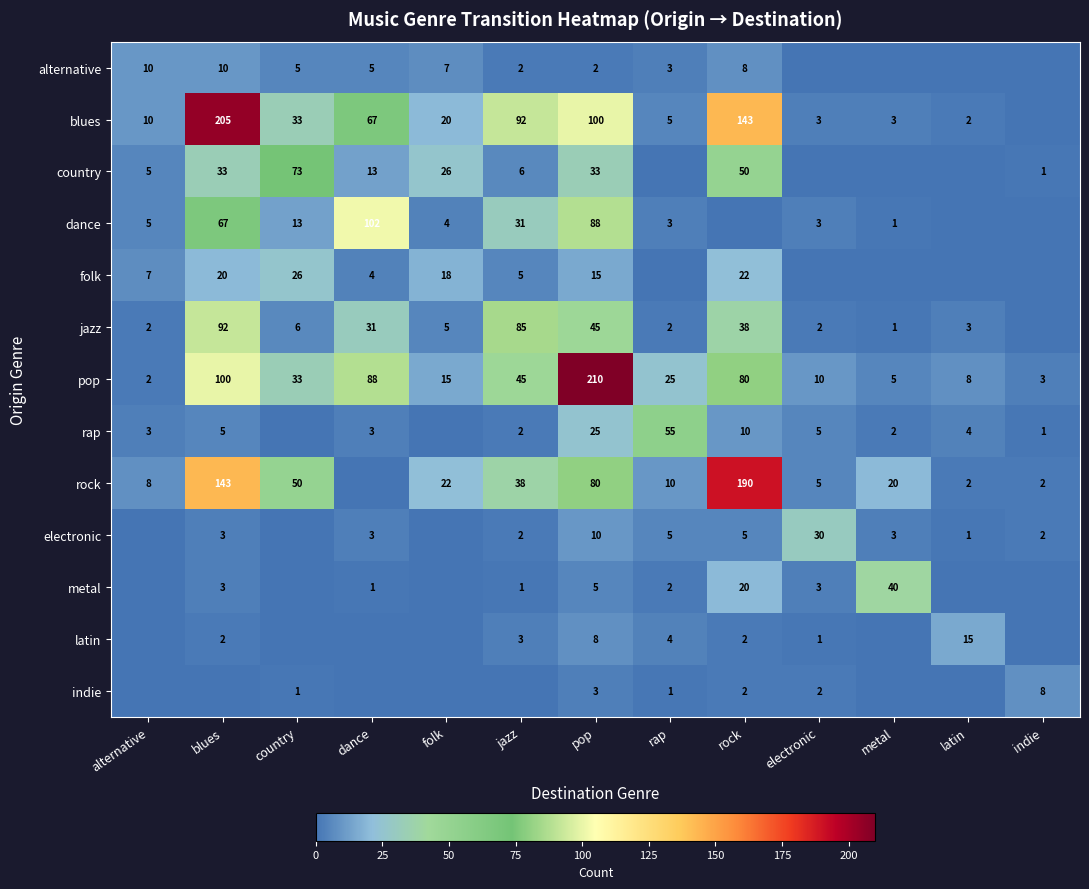

Is the value of metal at blues greater than the value of latin at pop?

No